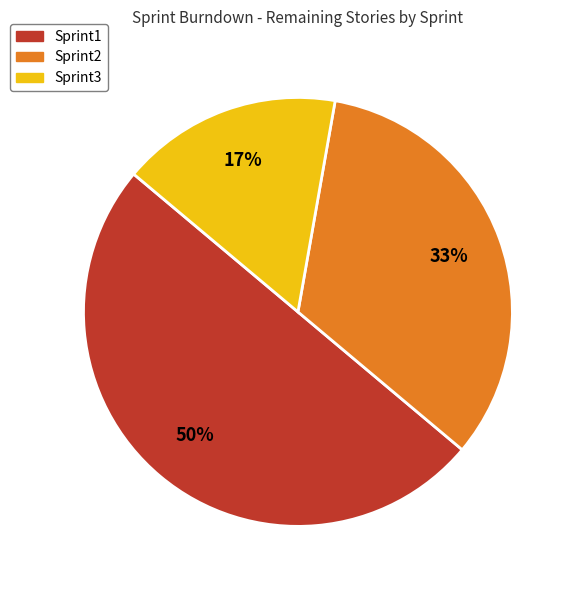

To the nearest percent, what is the average slice percentage?

33%